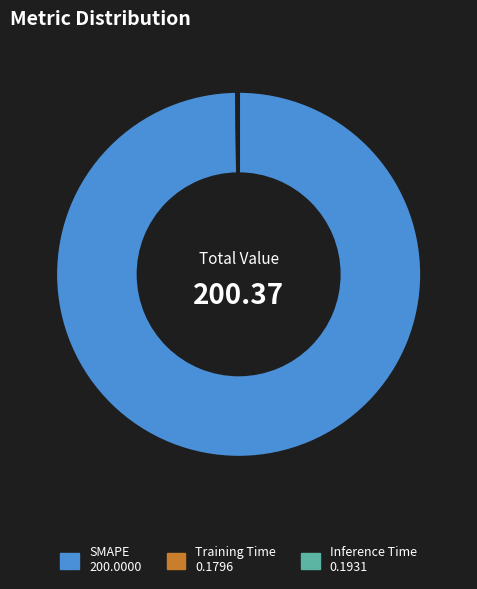

Does SMAPE represent more than half of the total?

Yes